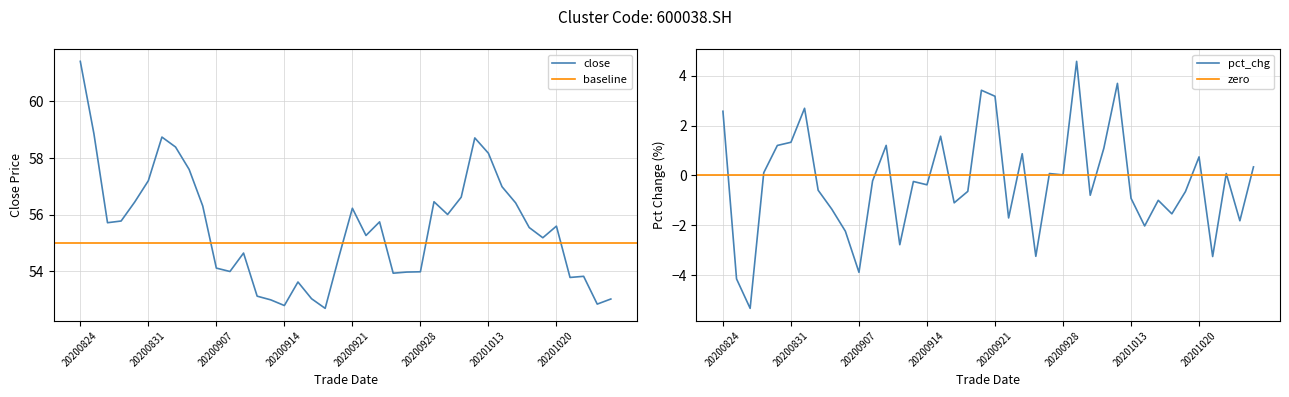

List the series in order of their peak value, lowest first.

pct_chg, close